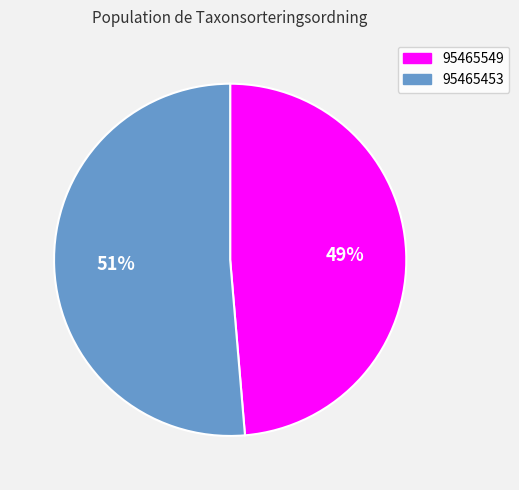

Count the number of slices in the pie.

2